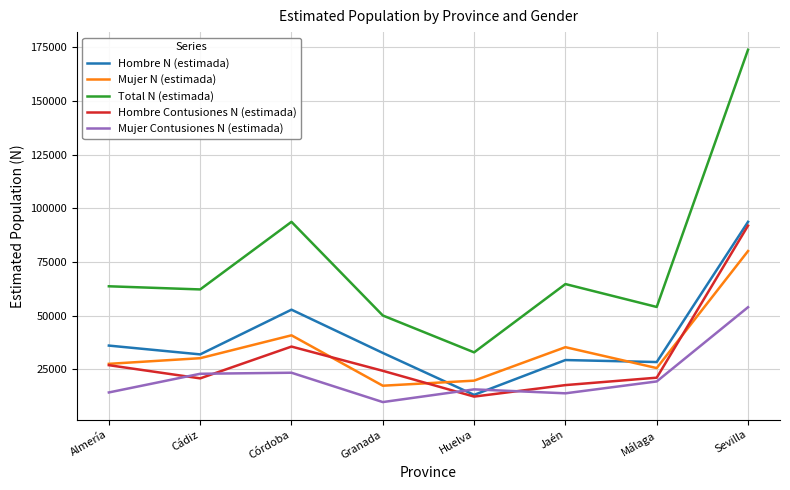

Which series has the widest spread of values?

Total N (estimada)